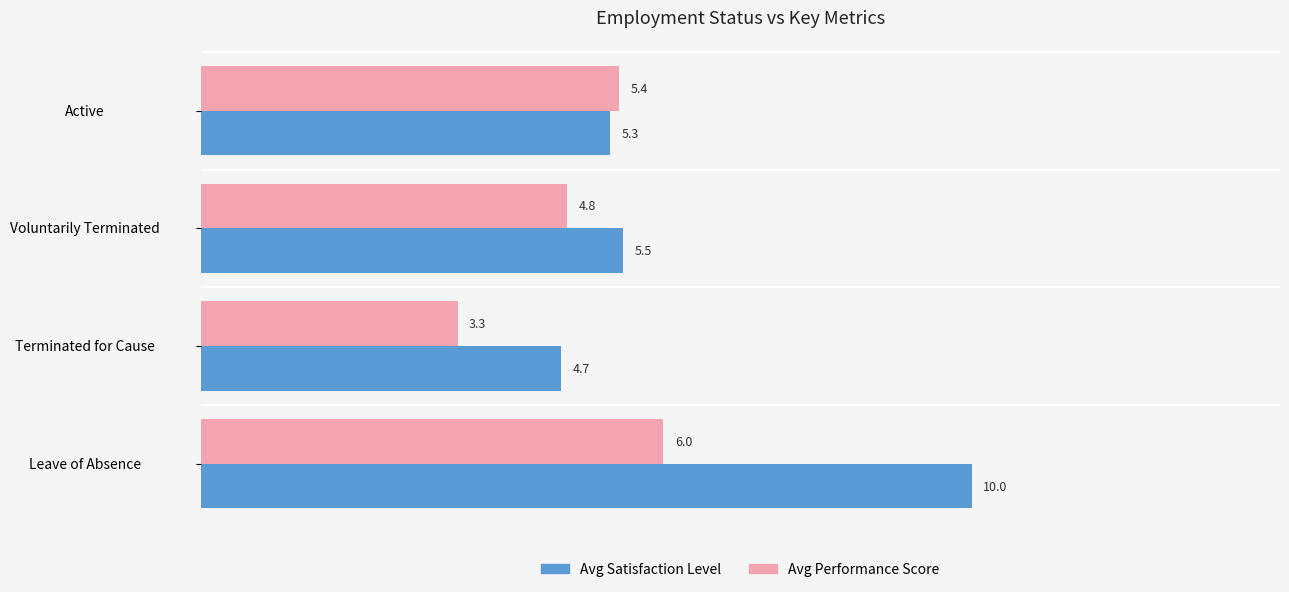

What is the average value of the Avg Performance Score series?

4.9